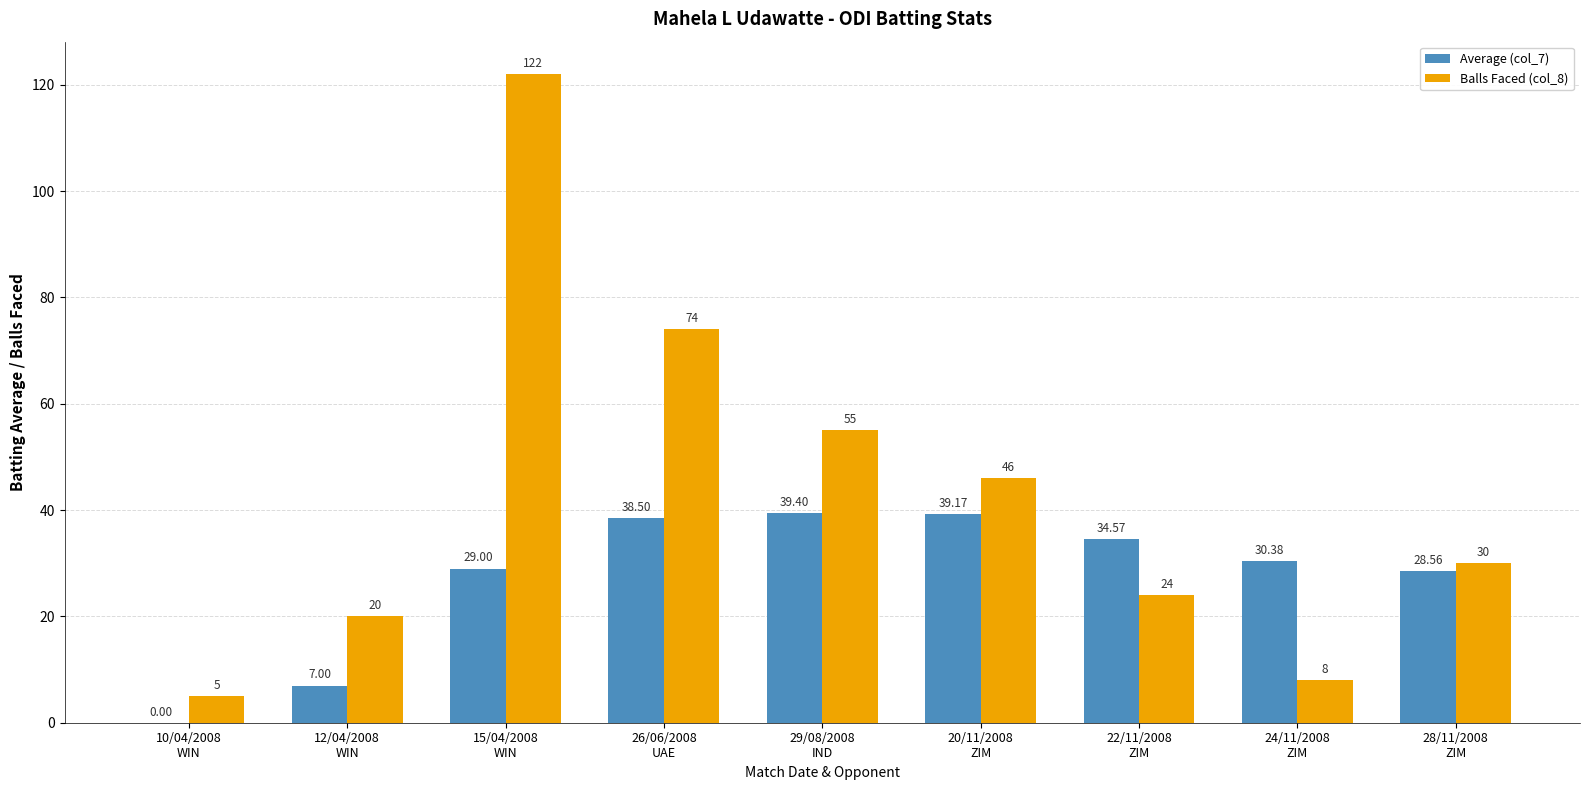

At which category does the chart reach its peak across all series?

15/04/2008
WIN